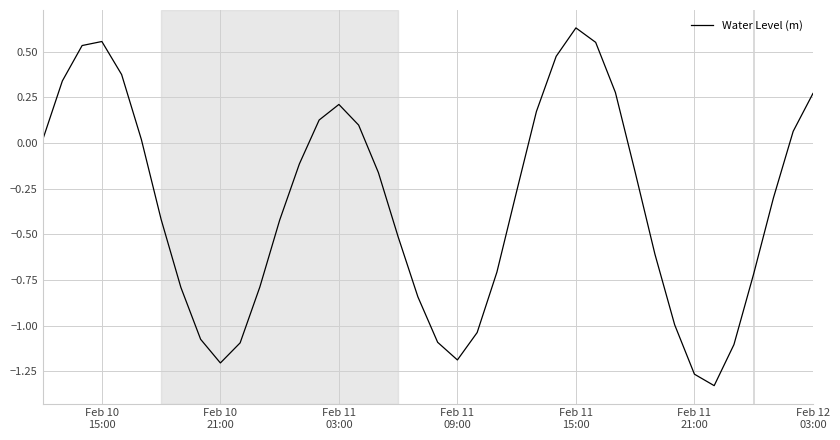

What is the difference between the maximum and minimum values?

2.0